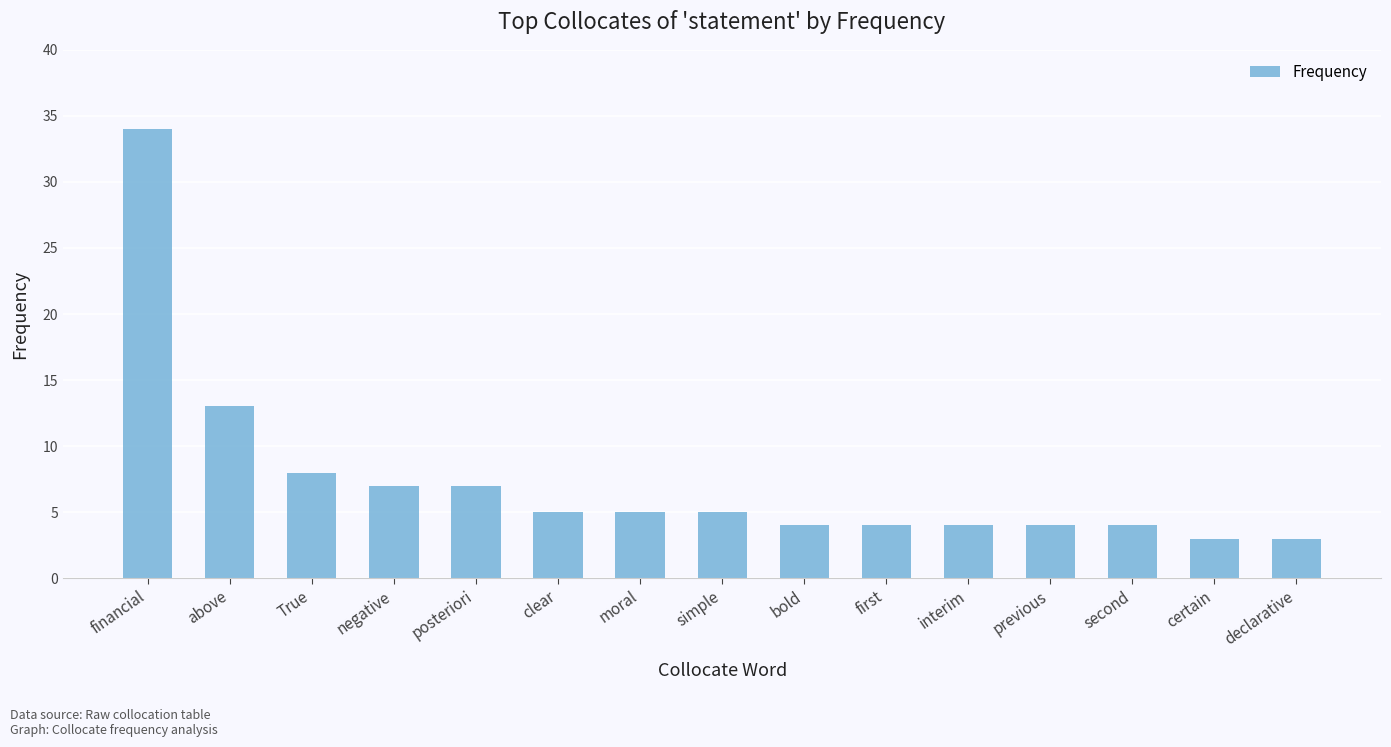

What is the sum of the values at second and previous?

8